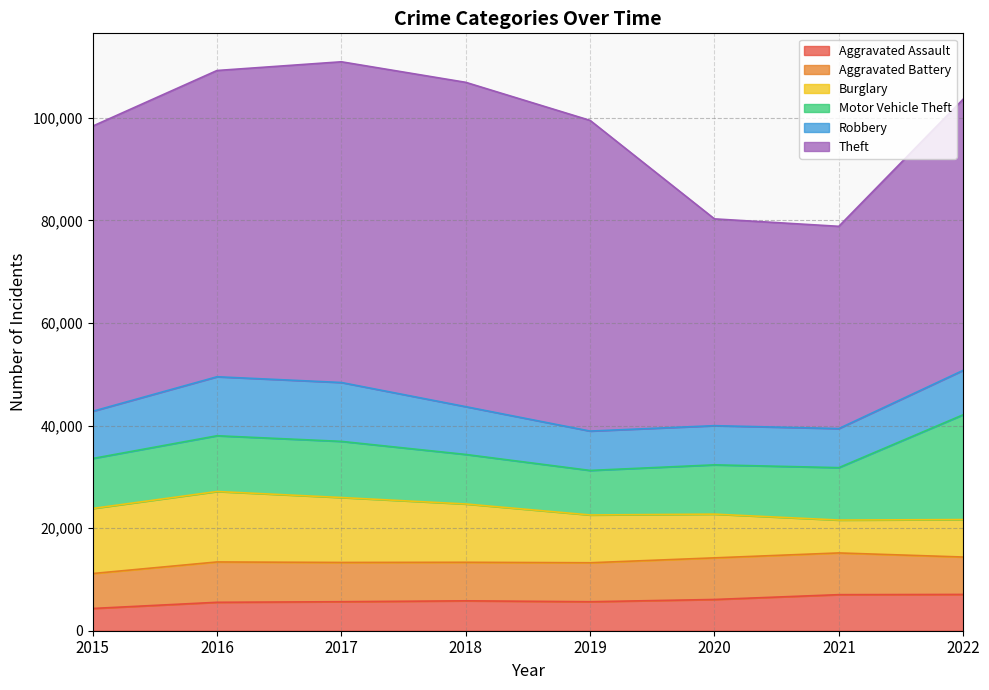

Is the value of Motor Vehicle Theft at 2020 greater than the value of Aggravated Assault at 2015?

Yes